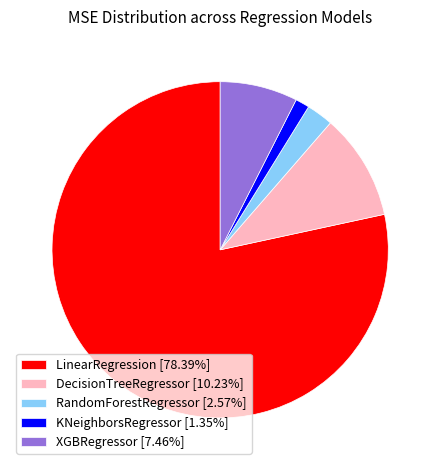

How many segments does this pie chart have?

5